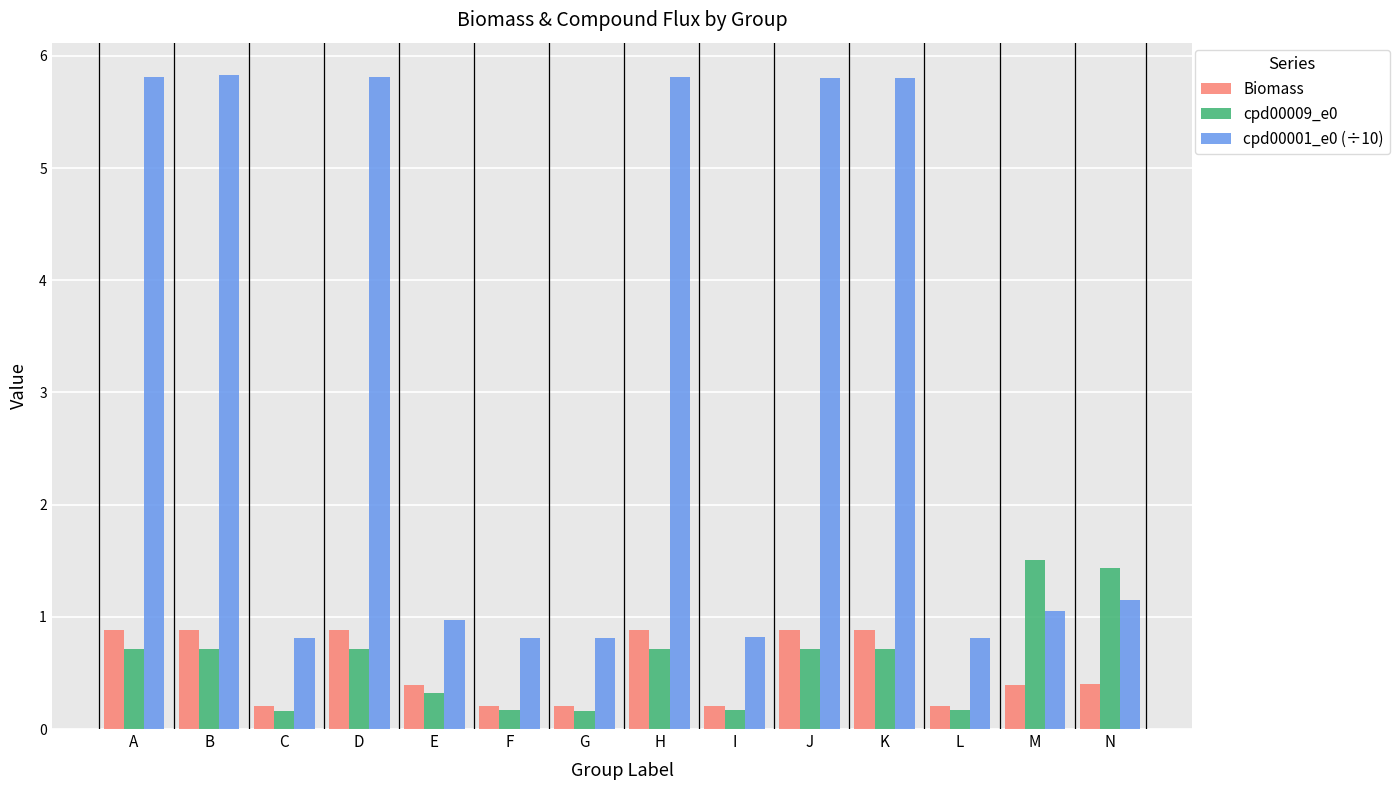

What is the value of the Biomass bar at the 11th from the left?

0.9